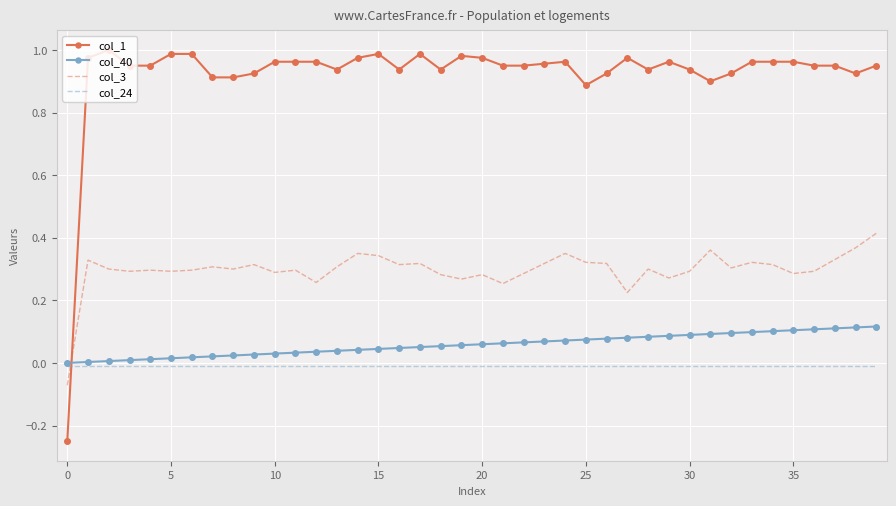

Rank the series by their maximum value, from highest to lowest.

col_1, col_3, col_40, col_24